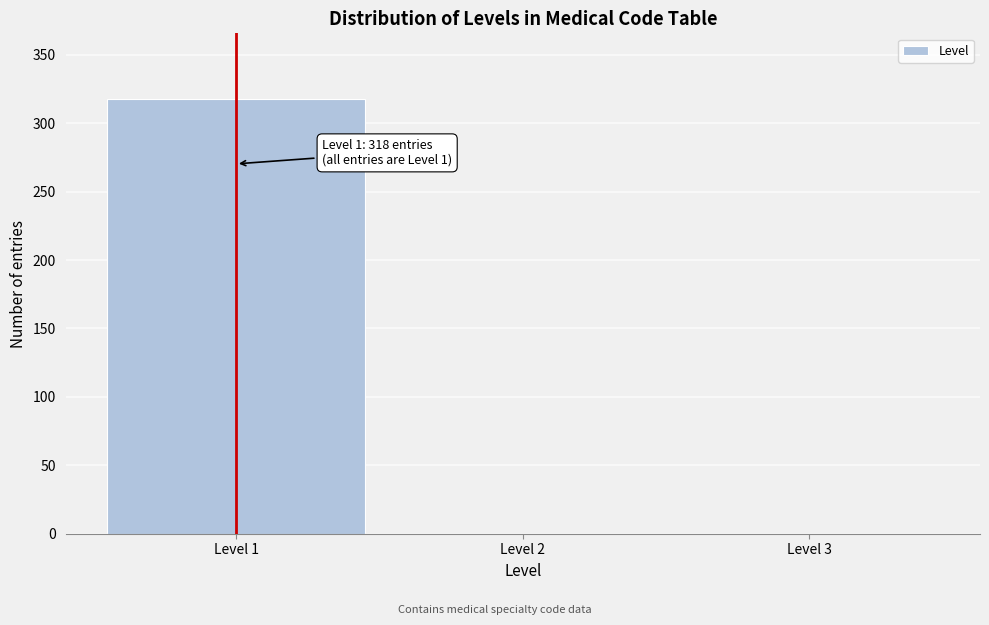

Which range on the x-axis has the tallest bar?

0.5 to 1.5